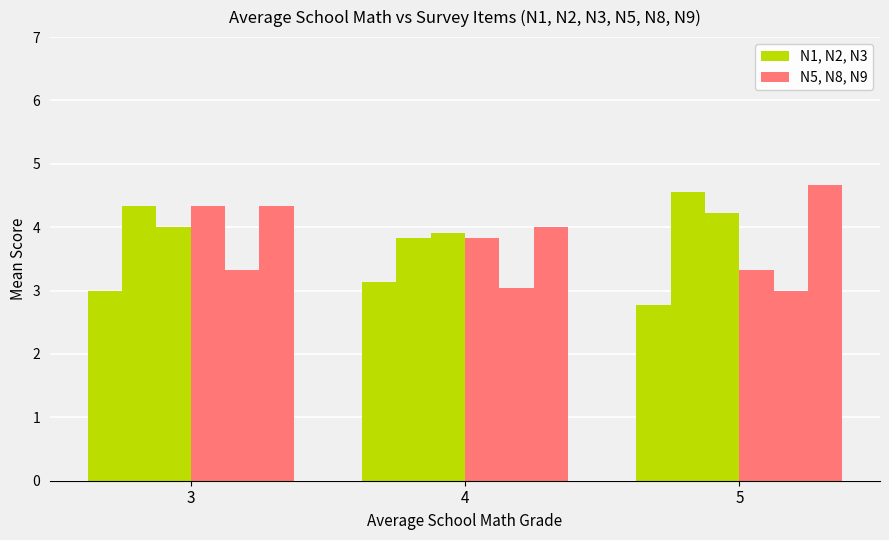

Count the number of data series in this chart.

6